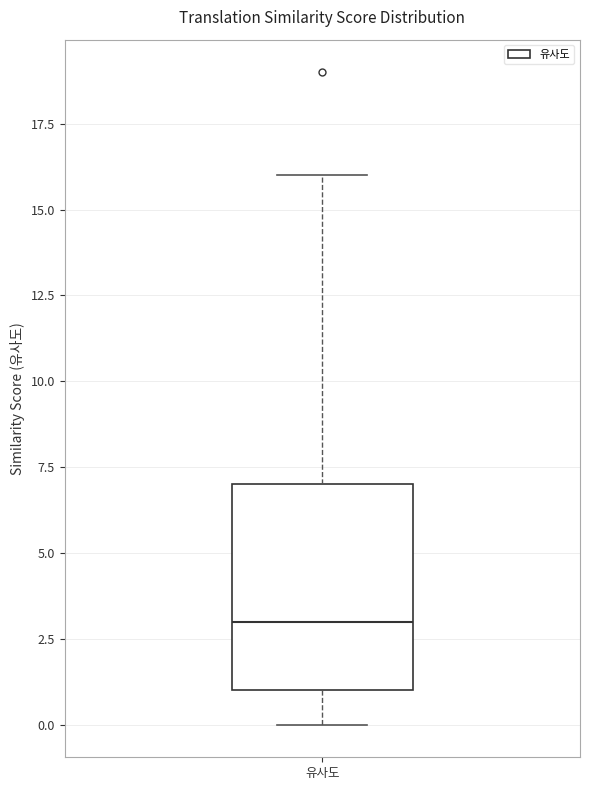

Read this box plot against the y-axis: the position of the median line, the range covered by the box, and the ends of both whiskers. The values are not printed on the chart, so give them approximately, as read against the axis.

median 3, box 1 to 7, whiskers 0 to 16